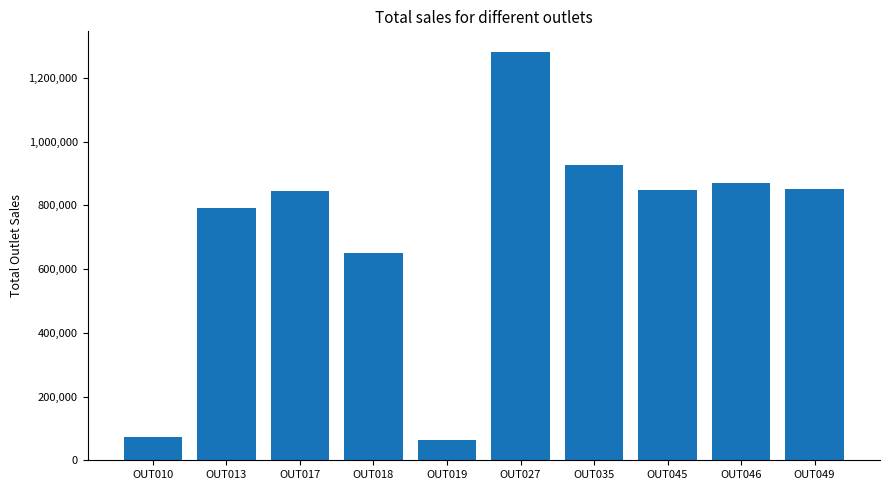

The value at OUT035 is 1363466.0. True or false?

False